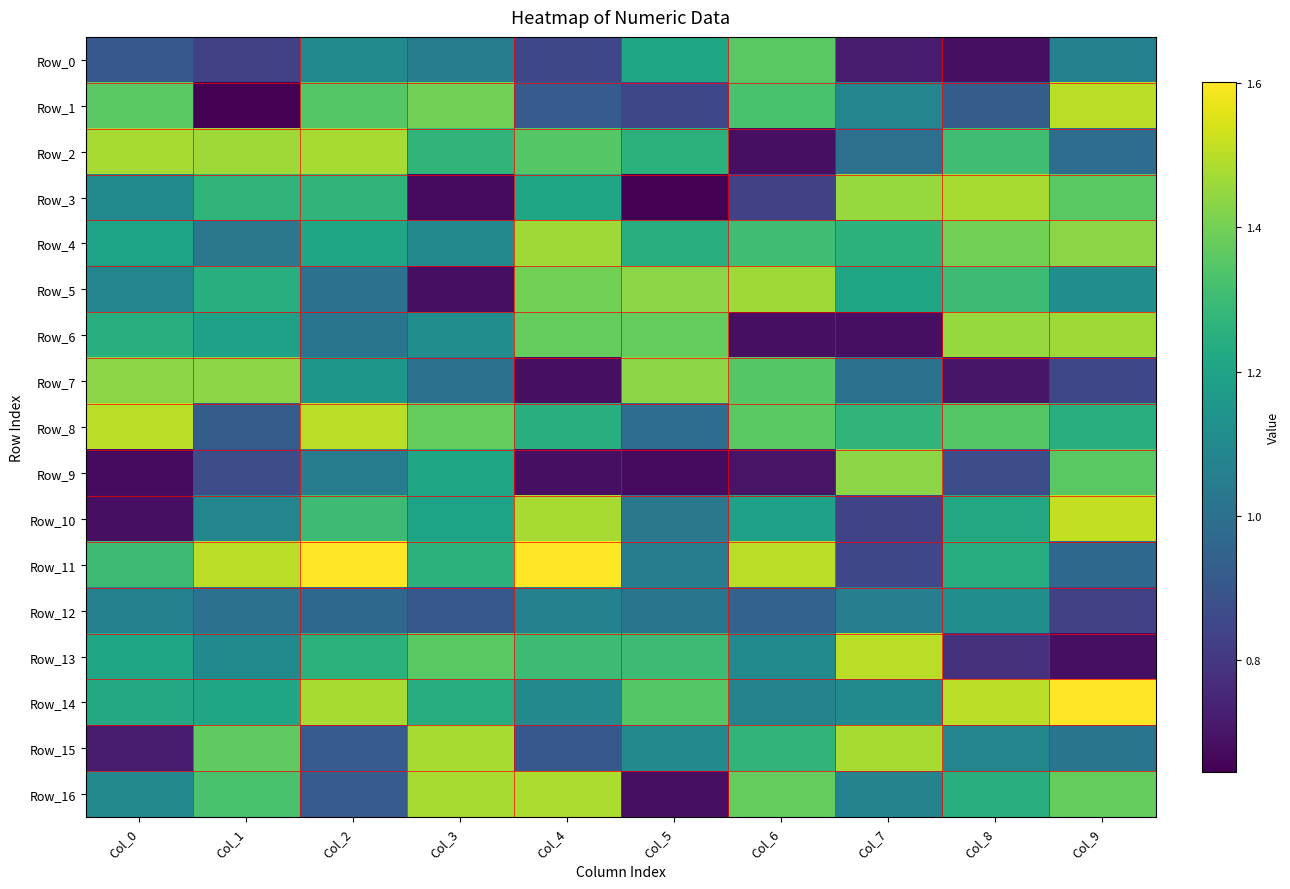

Rank the series by their maximum value, from highest to lowest.

Row_11, Row_14, Row_10, Row_1, Row_8, Row_13, Row_16, Row_2, Row_3, Row_15, Row_4, Row_5, Row_6, Row_7, Row_9, Row_0, Row_12